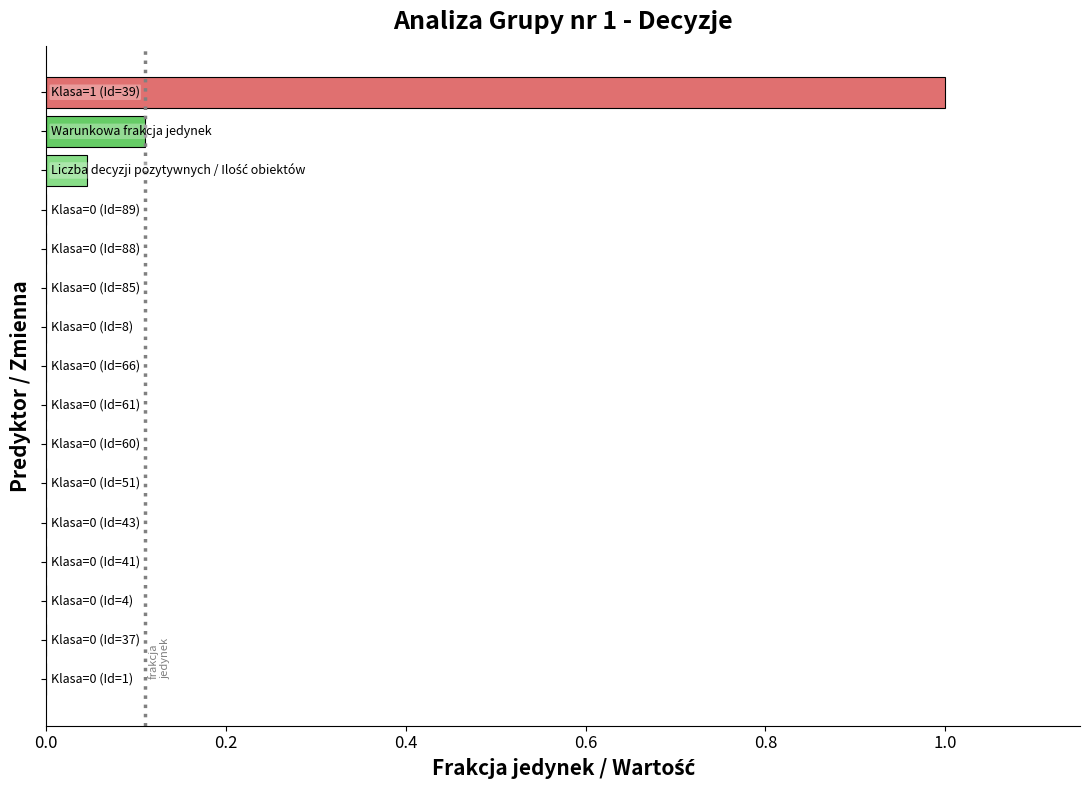

How many series are shown in this chart?

1